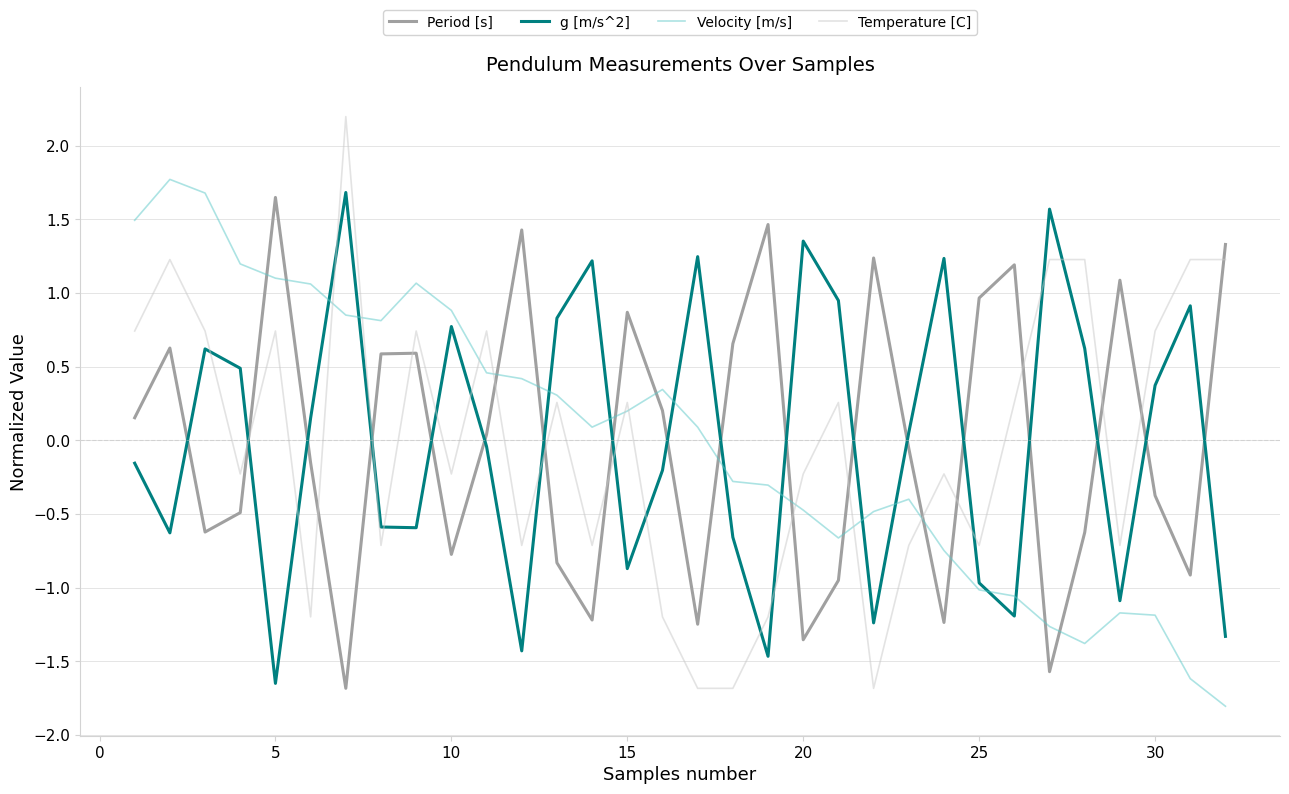

What is the highest value of the Temperature [C] series?

2.2